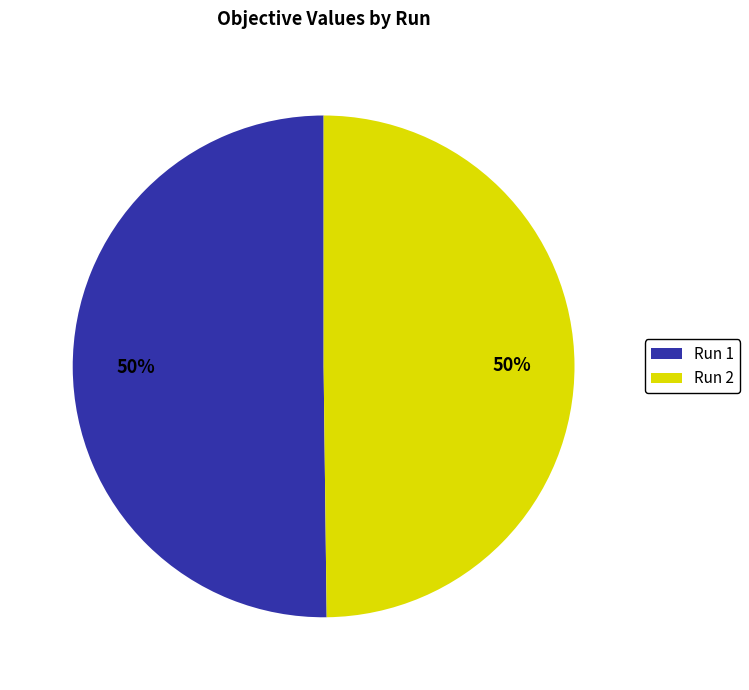

To the nearest percent, what percentage of the pie is Run 1?

50%